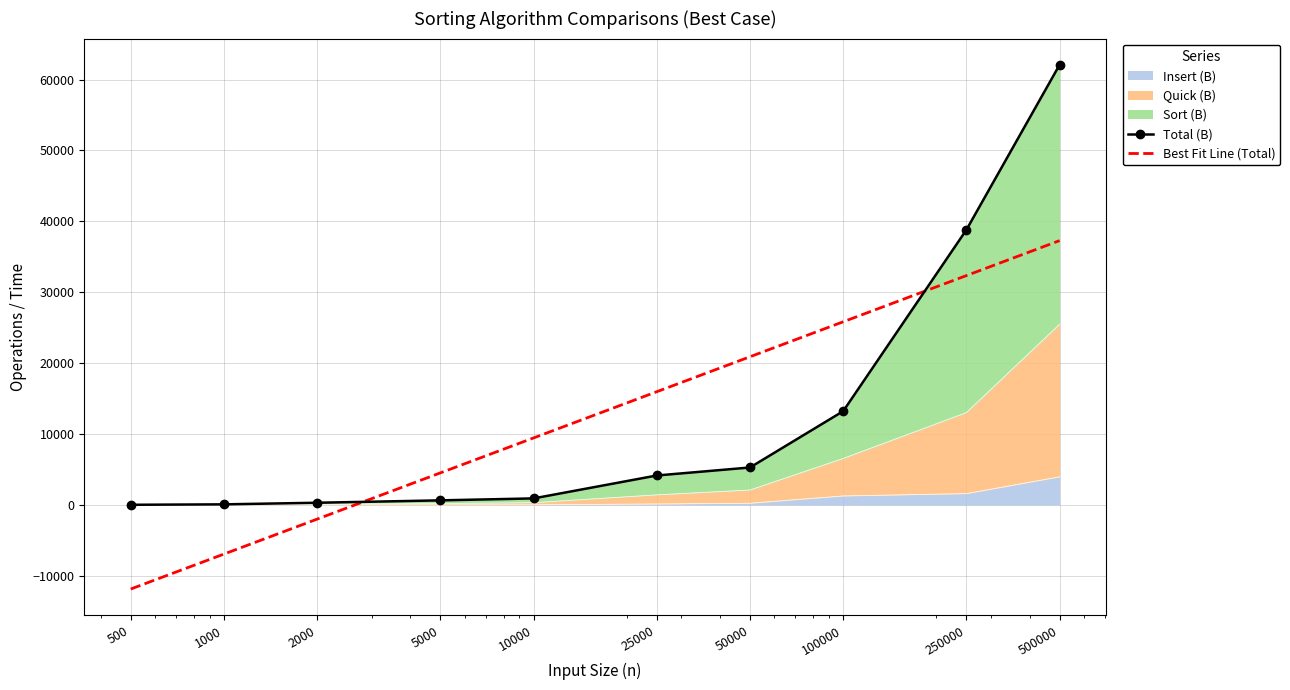

Reading left to right, list all the values displayed in this chart.

Total (B): 35.0	95.0	321.0	658.0	933.0	4164.0	5293.0	13232.0	38805.0	62081.0
Best Fit Line (Total): -11846.0	-6915.8	-1985.7	4531.6	9461.8	15979.1	20909.2	25839.4	32356.7	37286.8